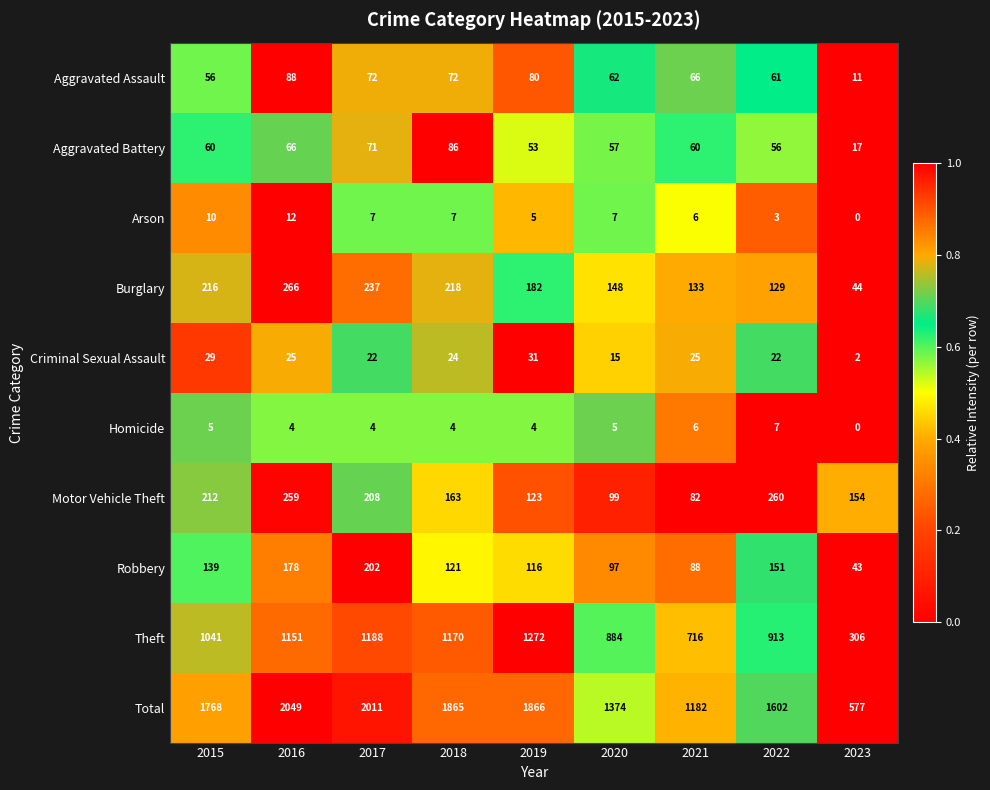

The value of Total at 2023 is 577. True or false?

True